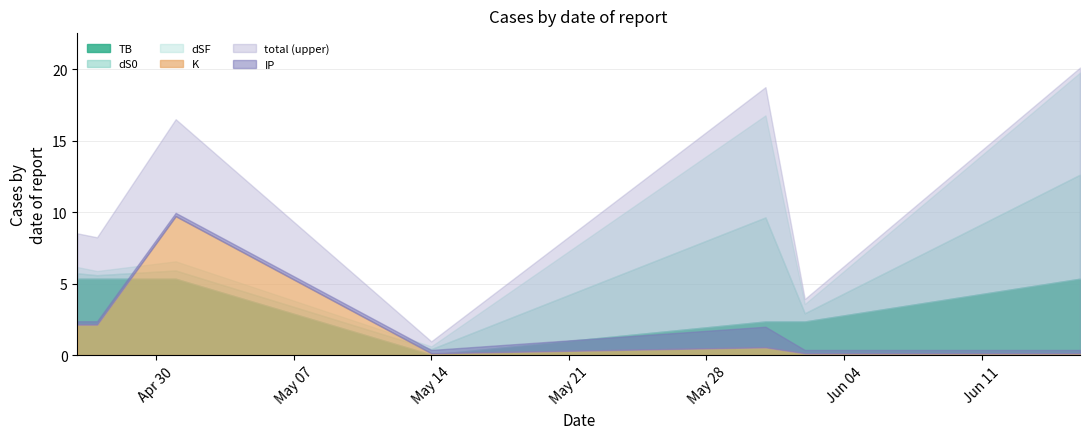

Count the number of categories in the chart.

7